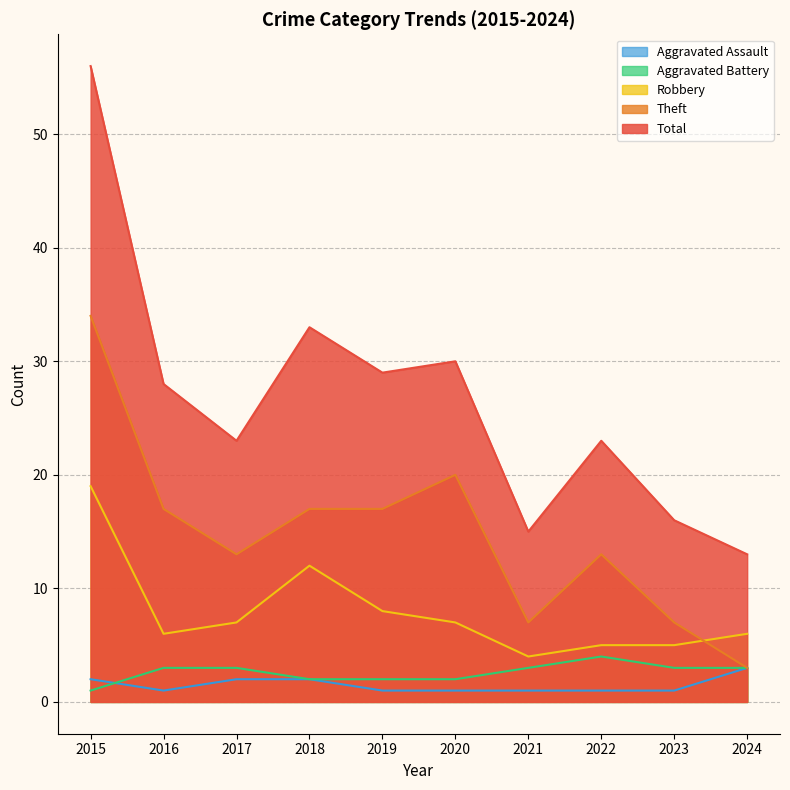

Where do Robbery and Theft first cross each other?

2023 and 2024